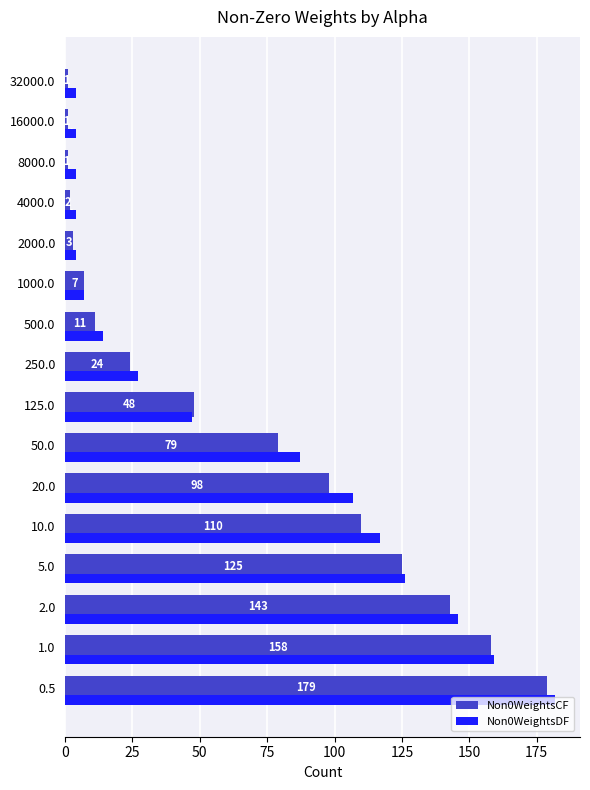

What is the approximate value of Non0WeightsDF at 1000.0?

7